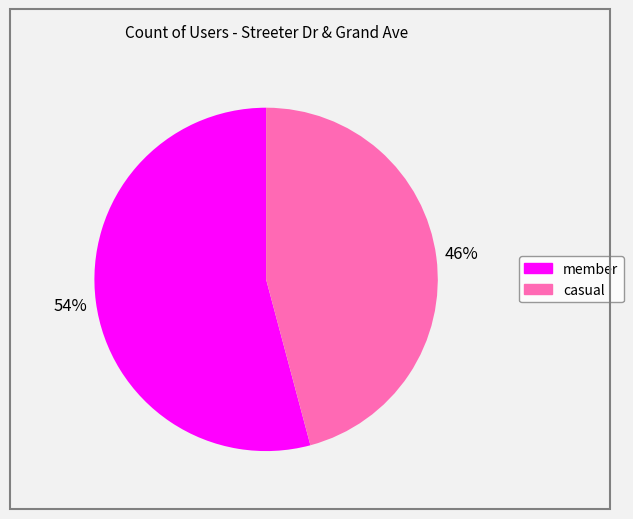

To the nearest percent, what is the difference between the largest and smallest slice percentages?

8%